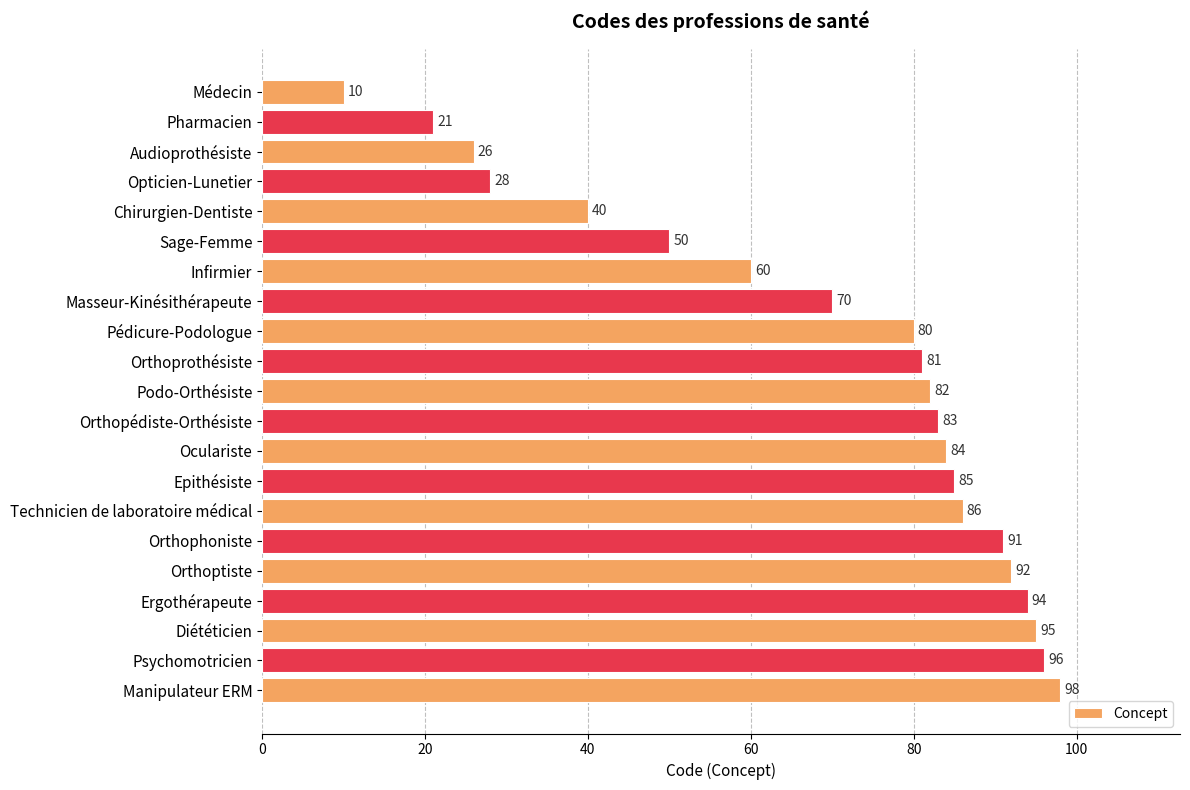

What is the change in value from Audioprothésiste to Infirmier?

+34